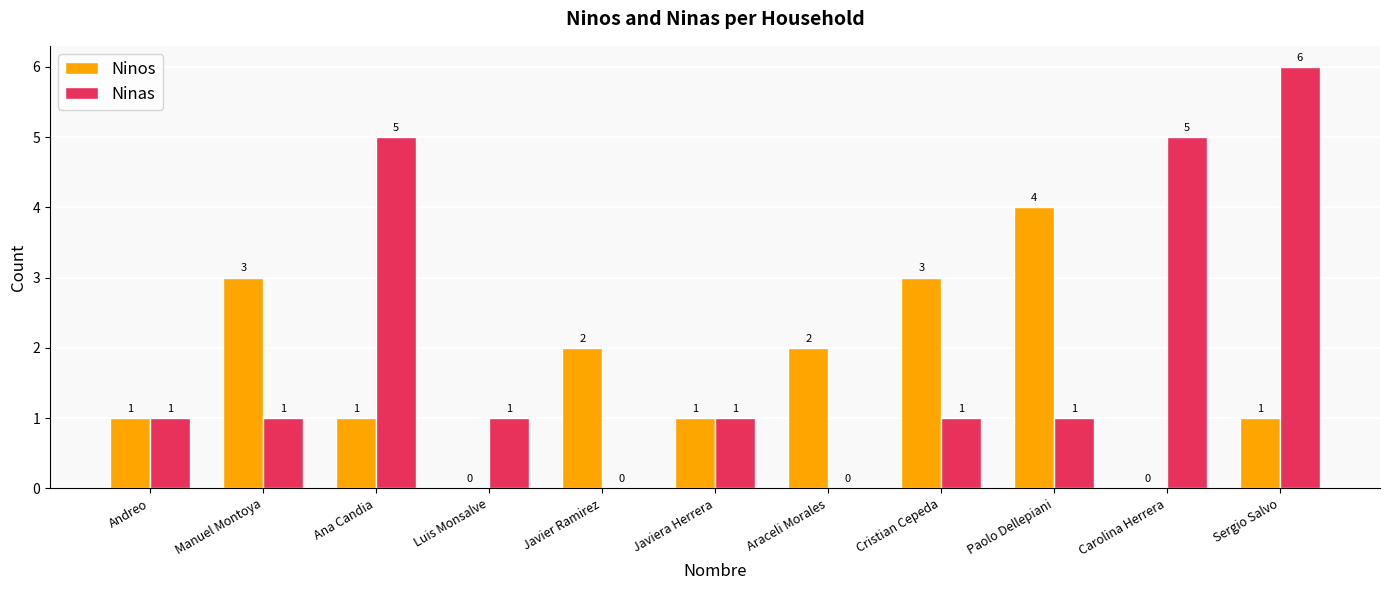

Between Javiera Herrera and Cristian Cepeda, which series saw the biggest shift?

Ninos